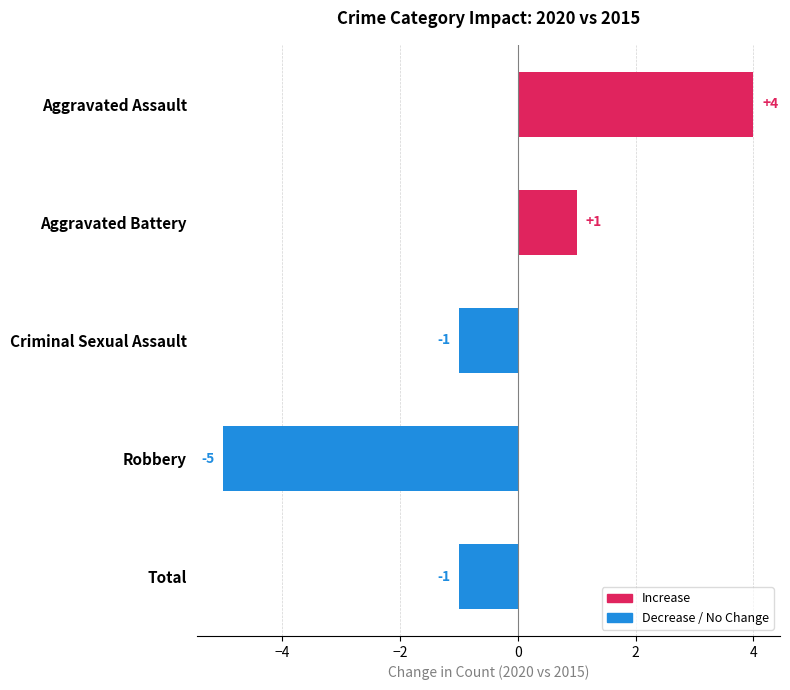

What is the difference between the values at Criminal Sexual Assault and Aggravated Assault?

5